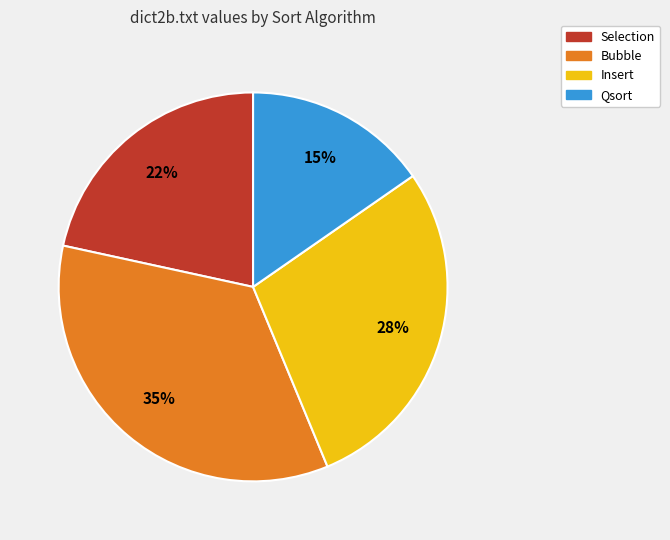

To the nearest percent, what portion does Insert represent?

28%